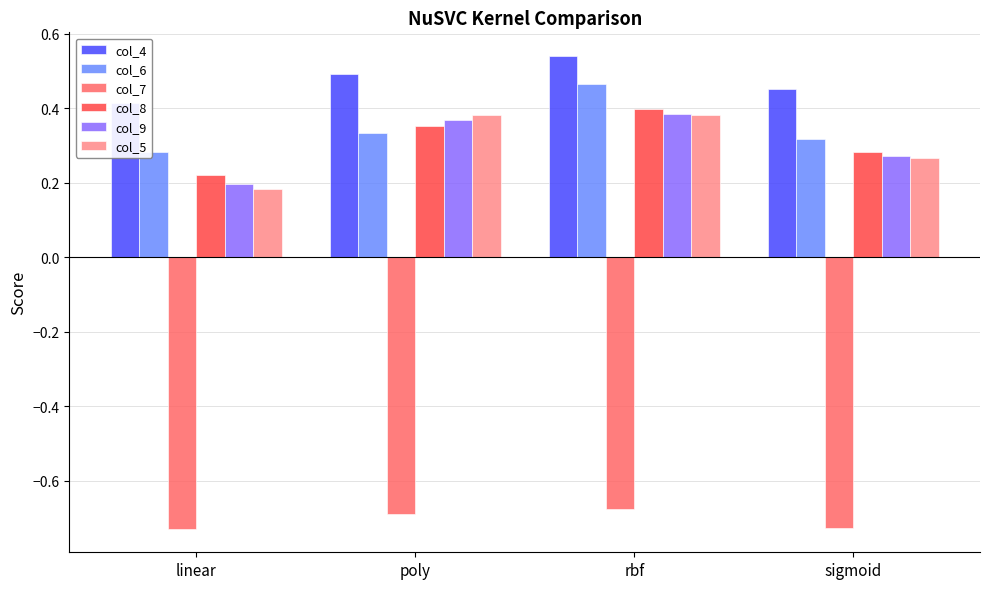

What are all the series names shown in the legend?

col_4, col_6, col_7, col_8, col_9, col_5